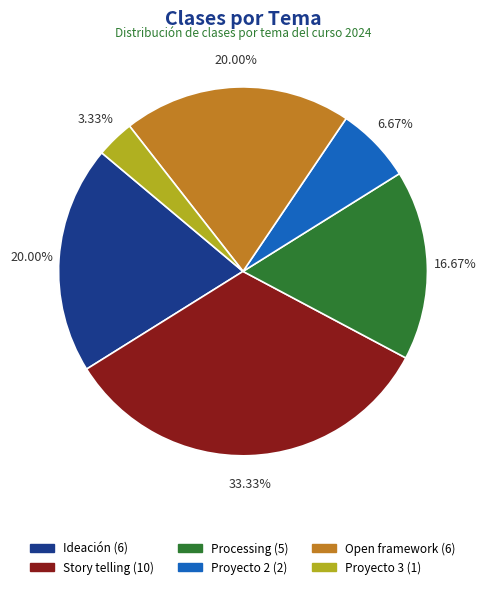

How many segments does this pie chart have?

6